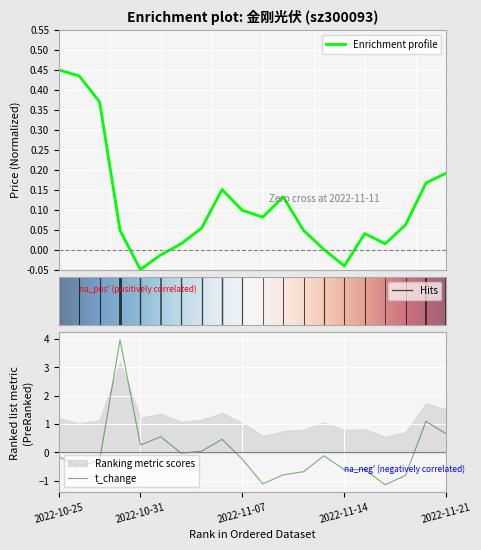

How many series are shown in this chart?

2